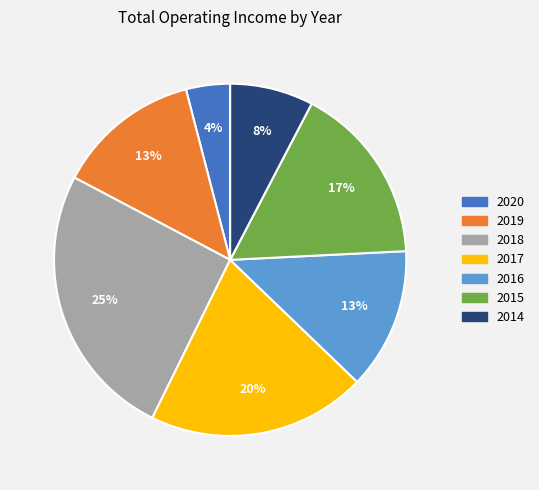

To the nearest percent, what portion does 2017 represent?

20%